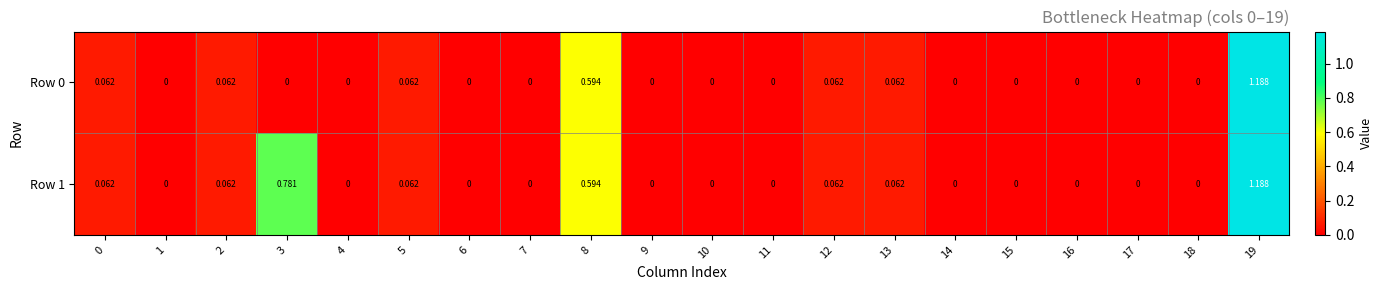

Which category has the lowest value across all series?

1